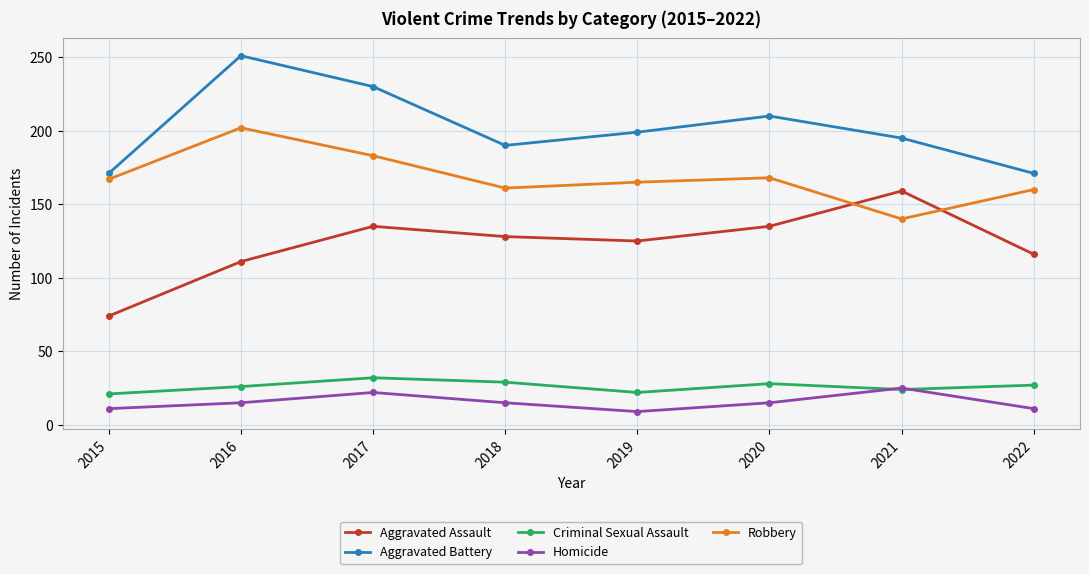

Is it true that Aggravated Assault equals 128 at 2018?

True